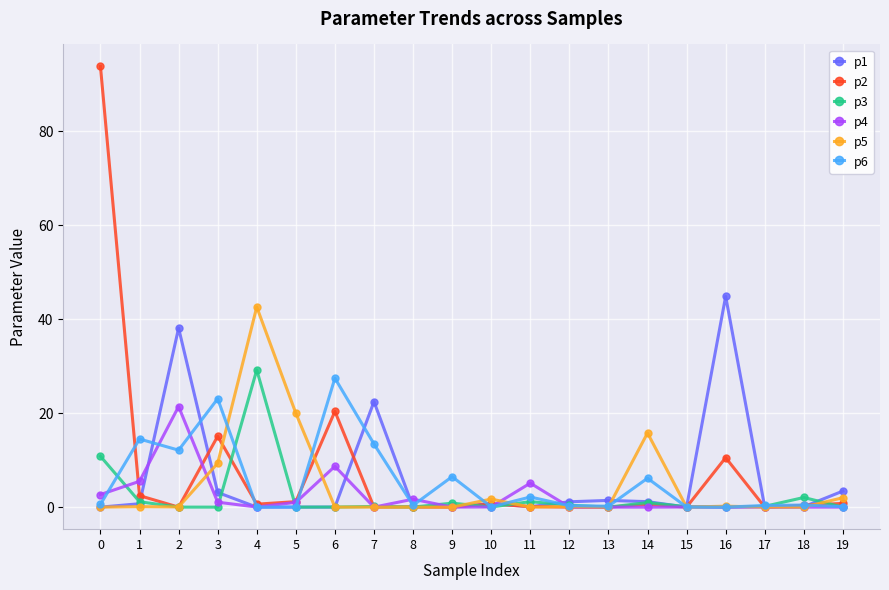

What is the difference between the maximum and minimum values in the p6 series?

27.5